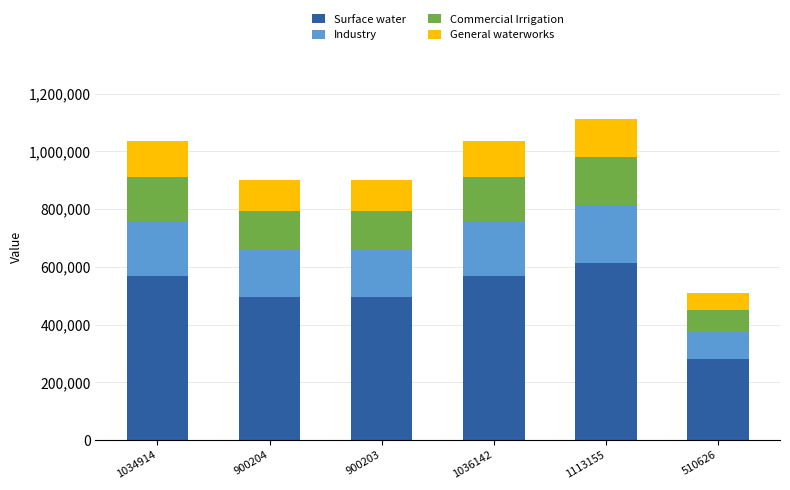

What is the maximum value for Surface water?

612235